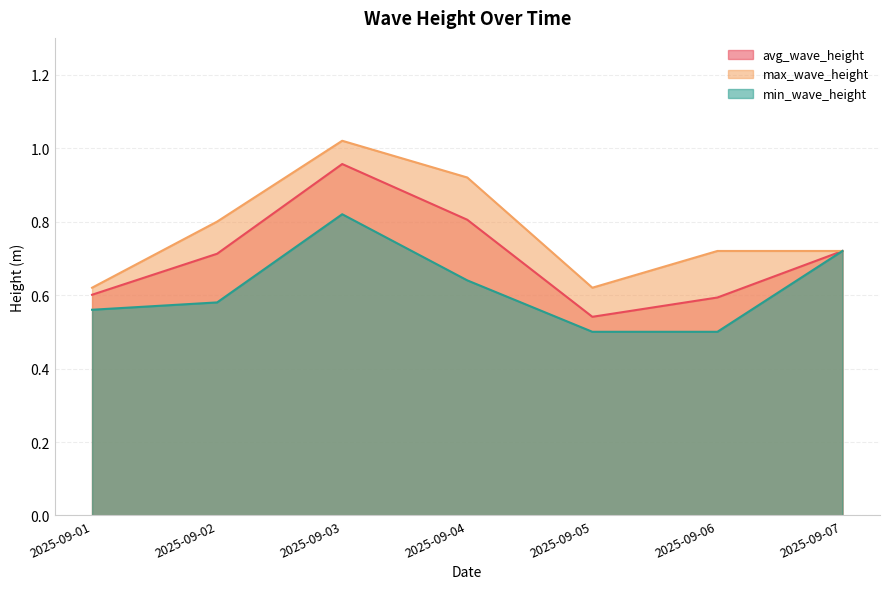

Which category has the highest value across all series?

2025-09-03